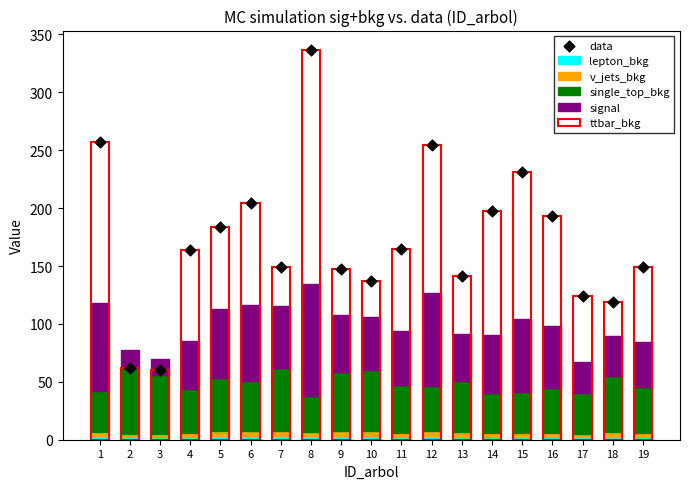

What is the total value across all series at 5?

480.6